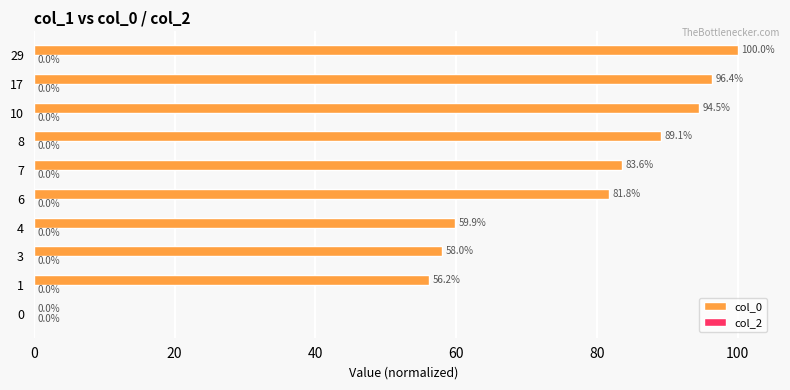

What is the sum of the values at 1 and 10?

150.7